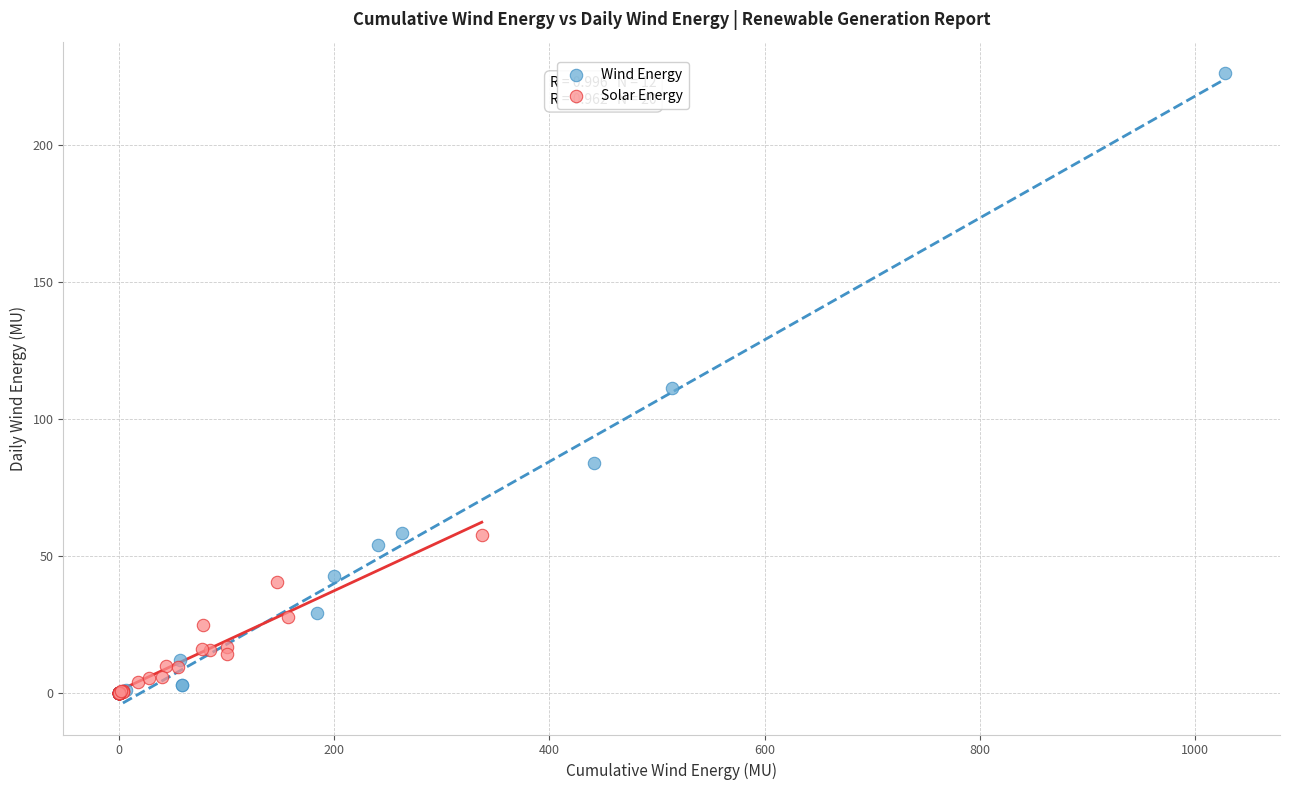

Which series contains the highest Y value?

Wind Energy